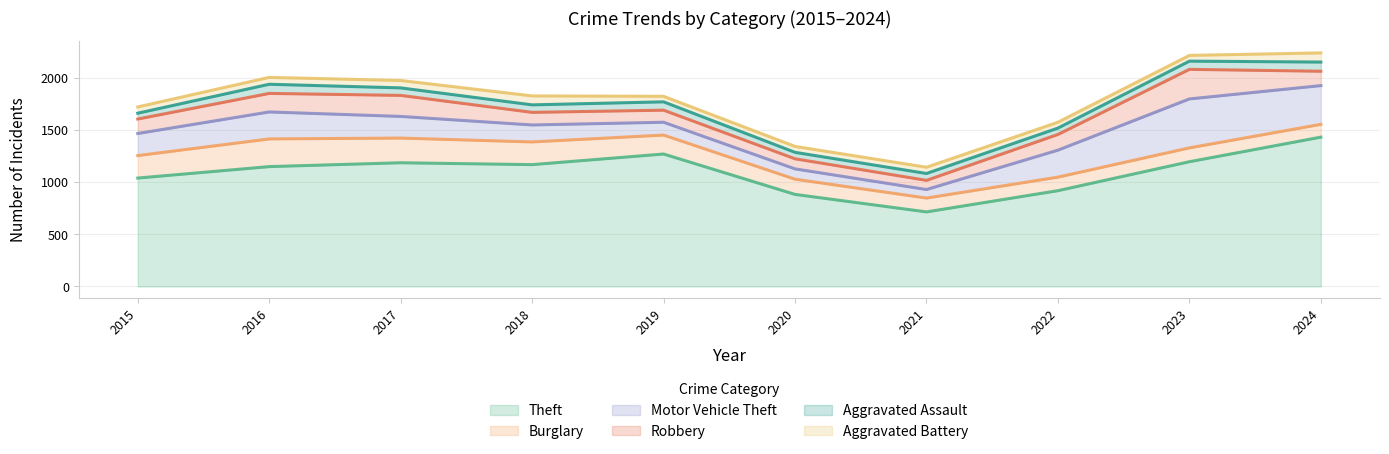

True or false: Aggravated Assault and Burglary intersect in this chart.

False